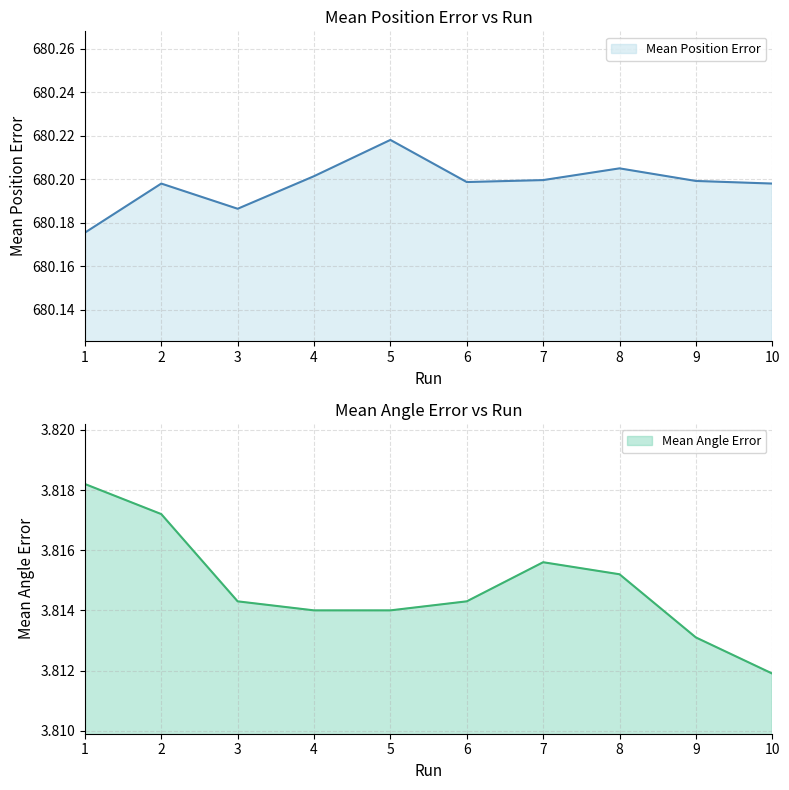

Rank the series by their maximum value, from lowest to highest.

Mean Angle Error, Mean Position Error